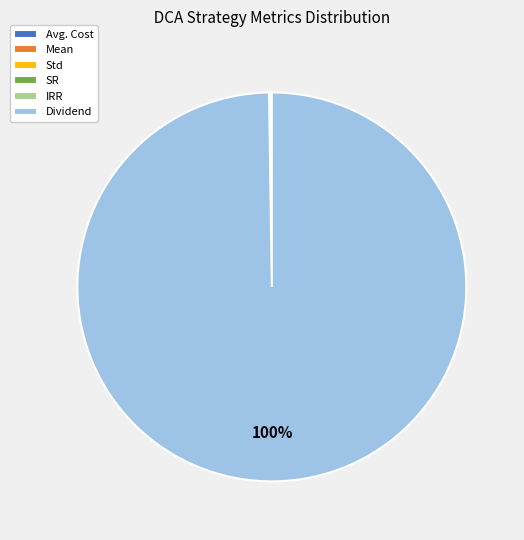

To the nearest percent, what is the difference between the largest and smallest slice percentages?

100%